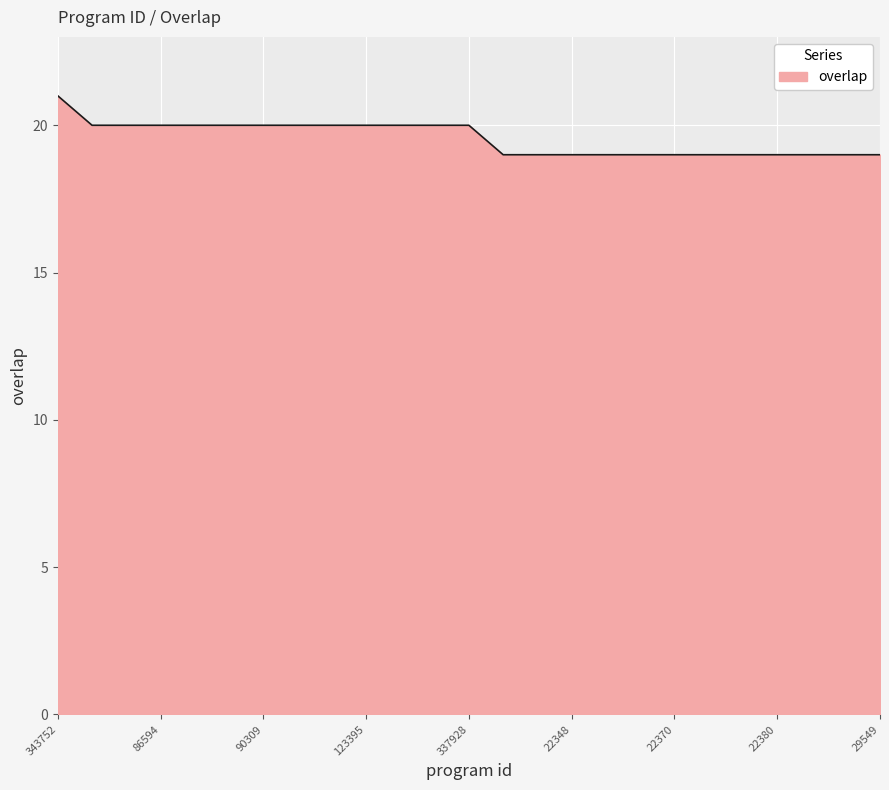

What is the maximum value shown in the chart?

21